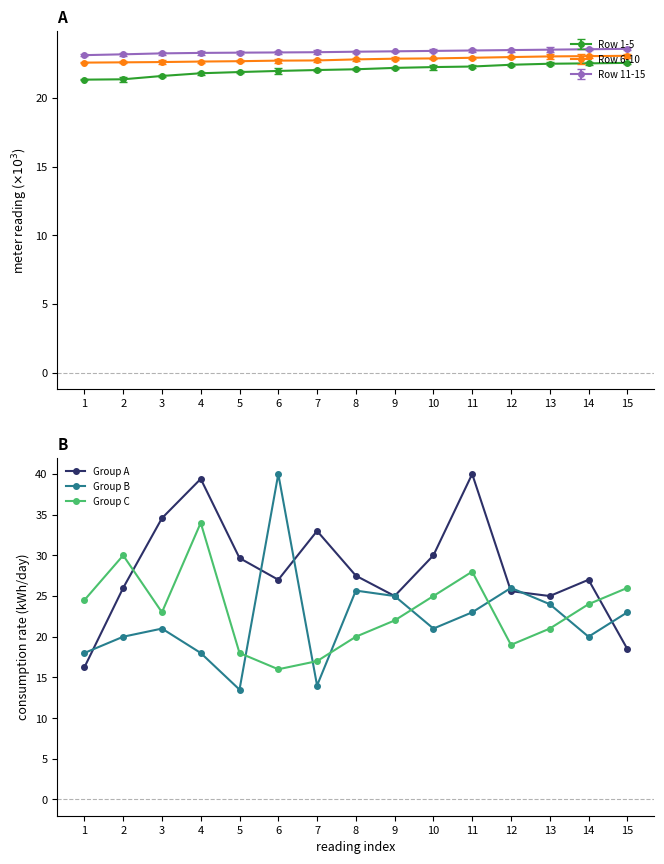

The value of Group C at 14 is 16.1. True or false?

False